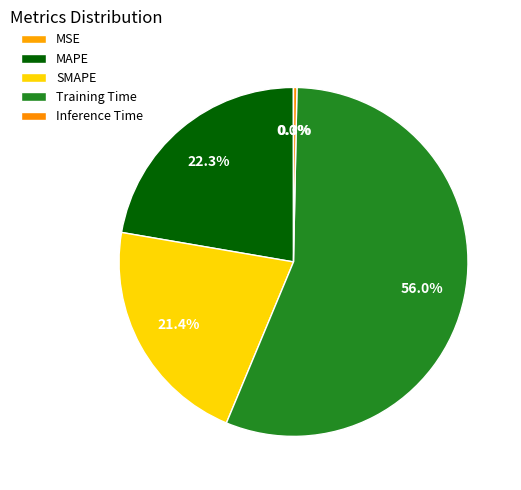

Which category accounts for the majority?

Training Time